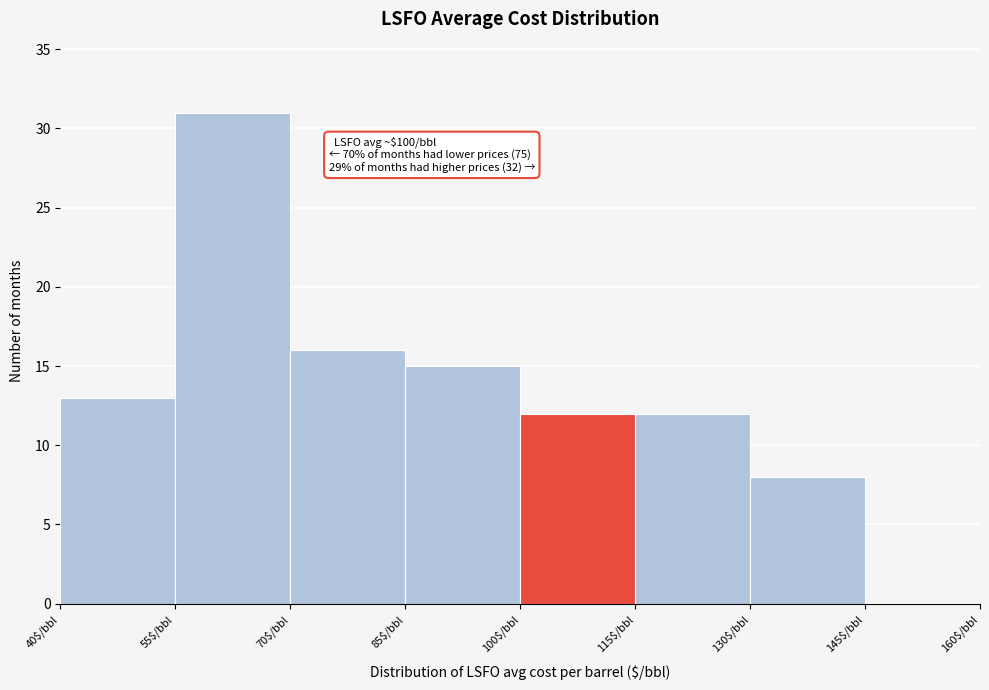

Which range on the x-axis has the tallest bar?

55 to 70